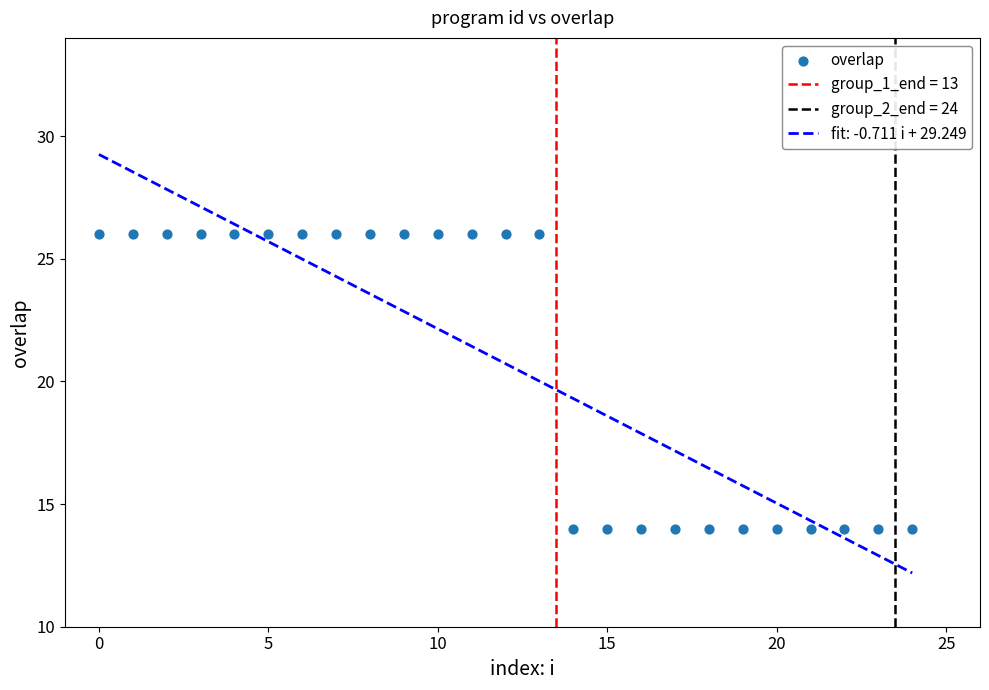

What is the range of Y values (max minus min)?

12